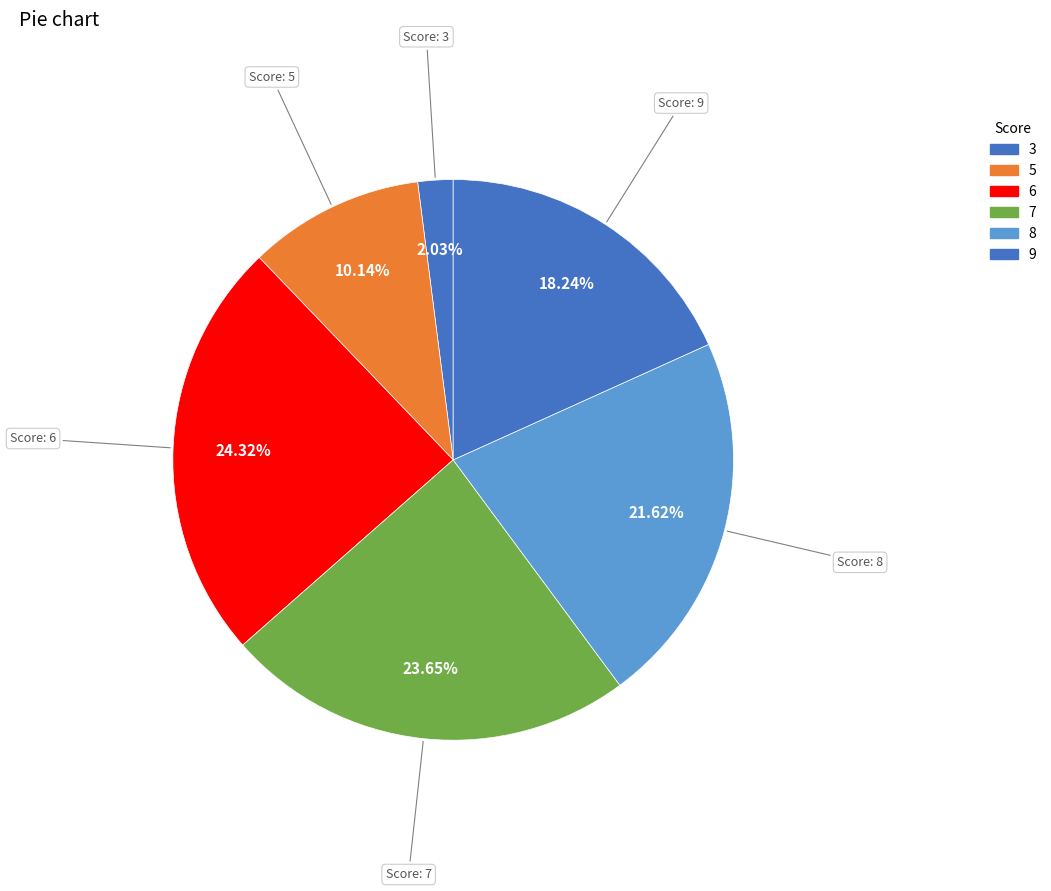

How many segments does this pie chart have?

6